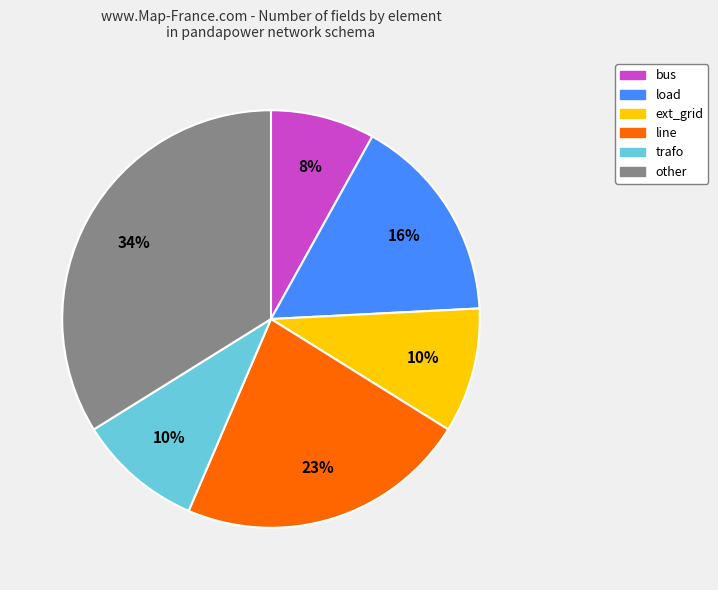

Is bus the majority of the pie?

No